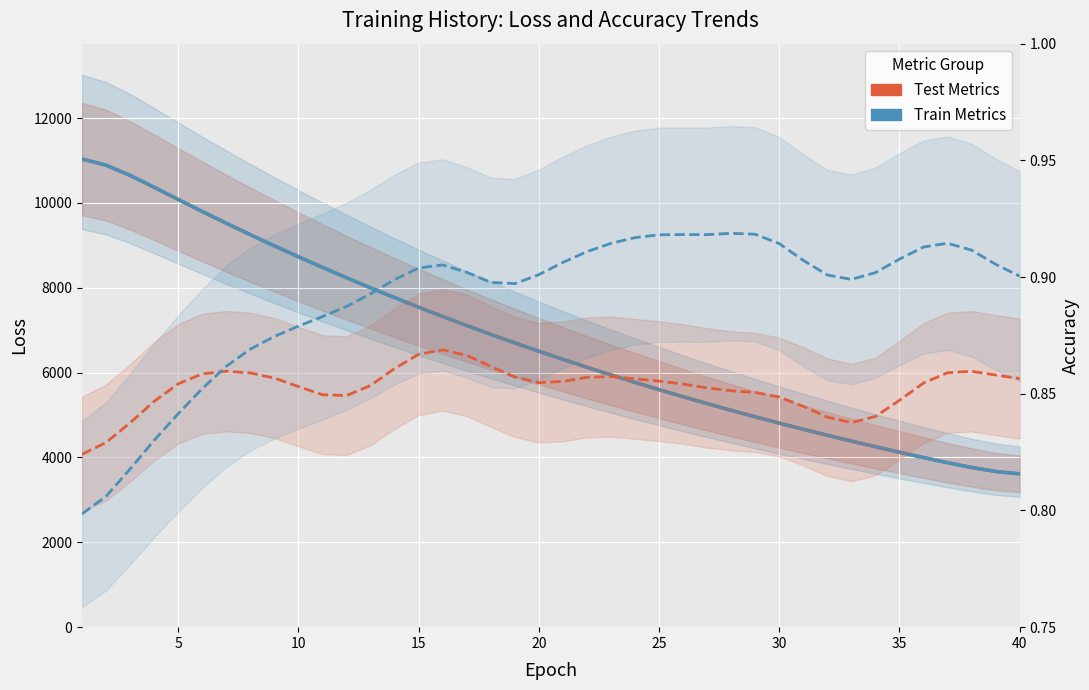

Between 20 and 10, which is larger?

10